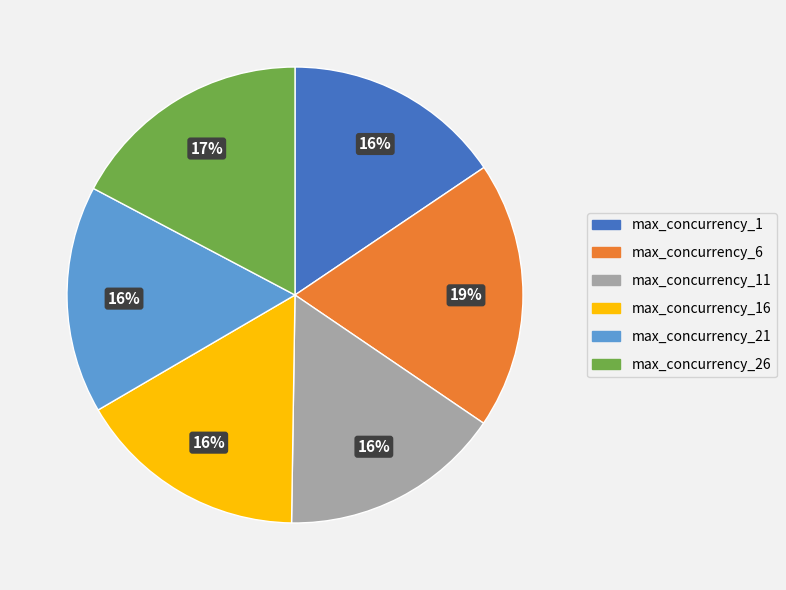

To the nearest percent, what is the difference between the largest and smallest slice percentages?

3%